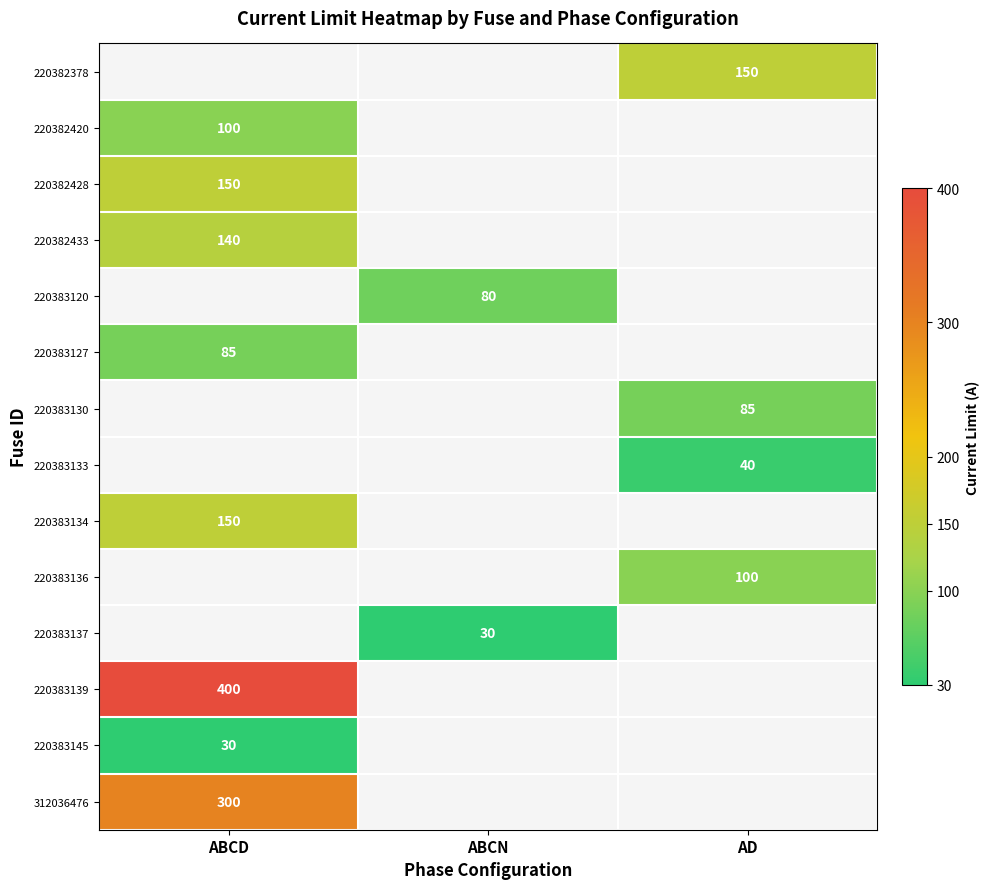

At which category does the chart reach its minimum across all series?

ABCN